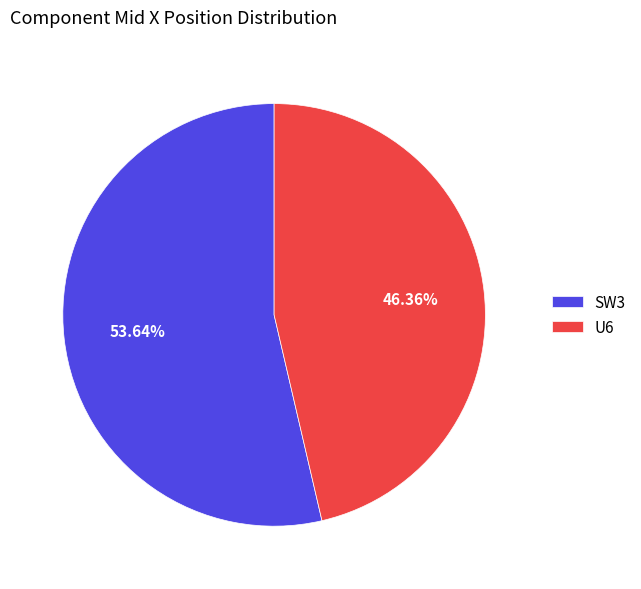

Does SW3 account for over 50% of the chart?

Yes